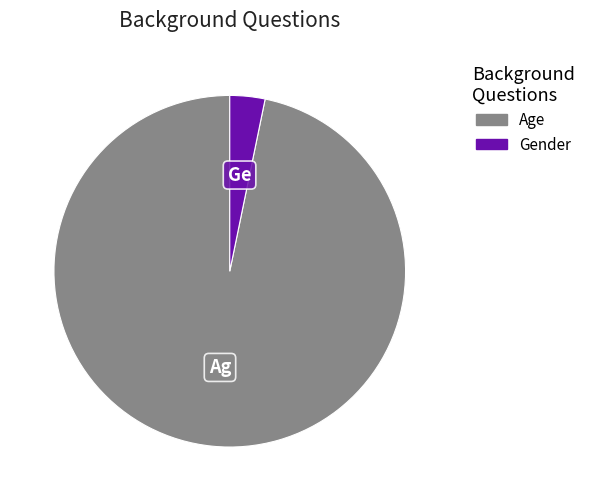

Is it true that Gender is 3% of the pie?

True